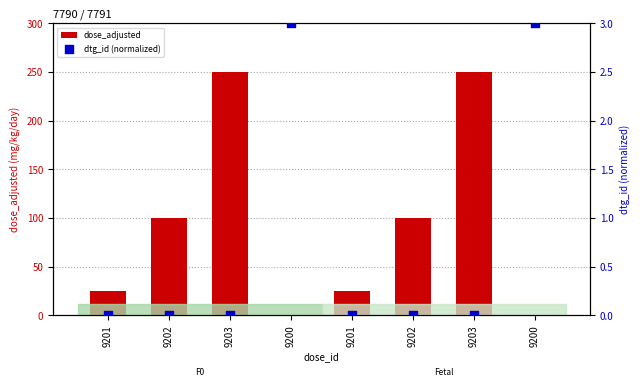

Which series has the largest Y range (max minus min)?

dose_adjusted